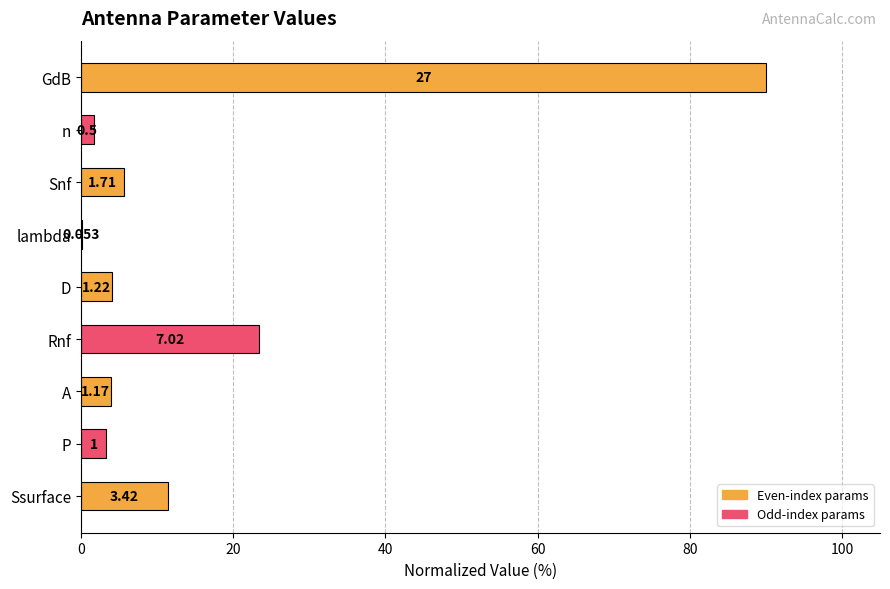

What is the difference between the maximum and minimum values?

89.8